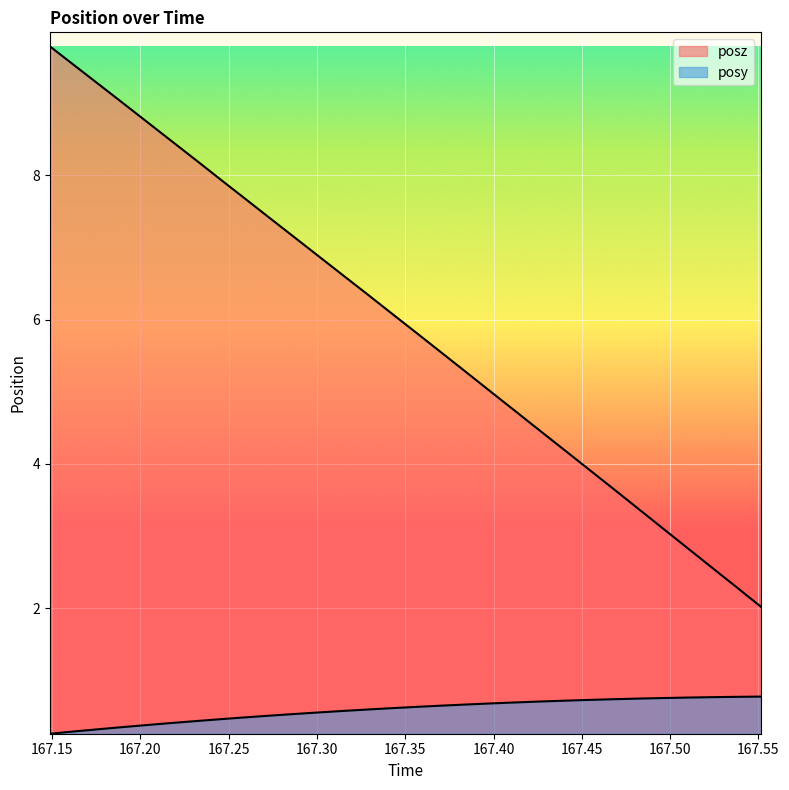

What is the sum of the posz values at 167.4406 and 167.5516?

6.2